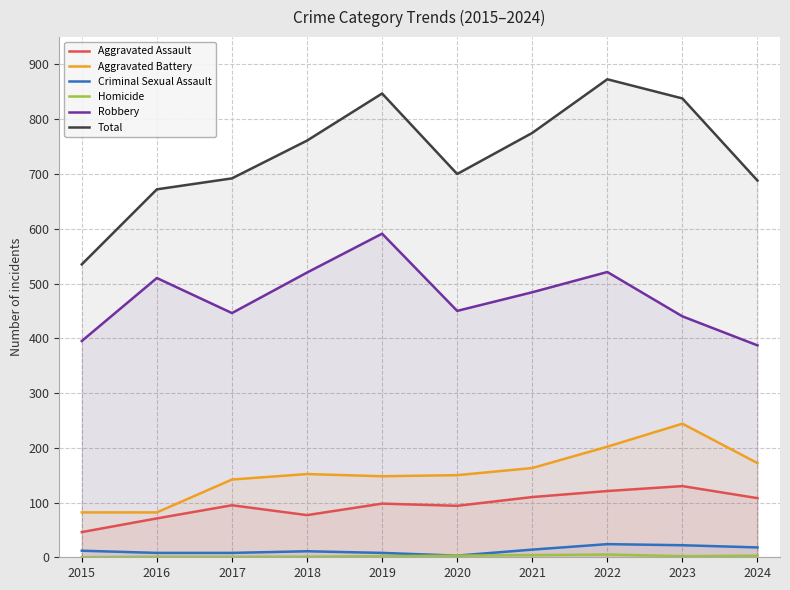

Which label corresponds to the largest value in the chart?

2022